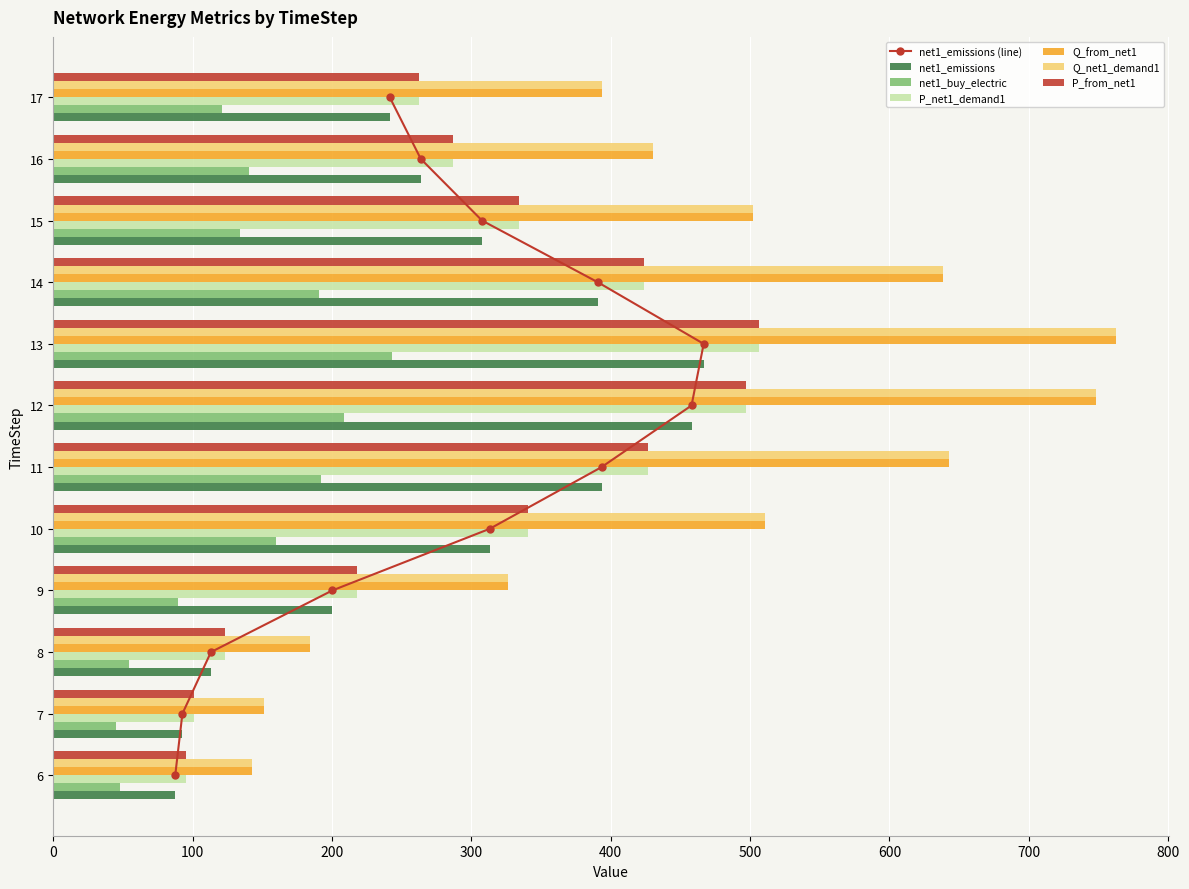

How many distinct data groups are displayed?

6